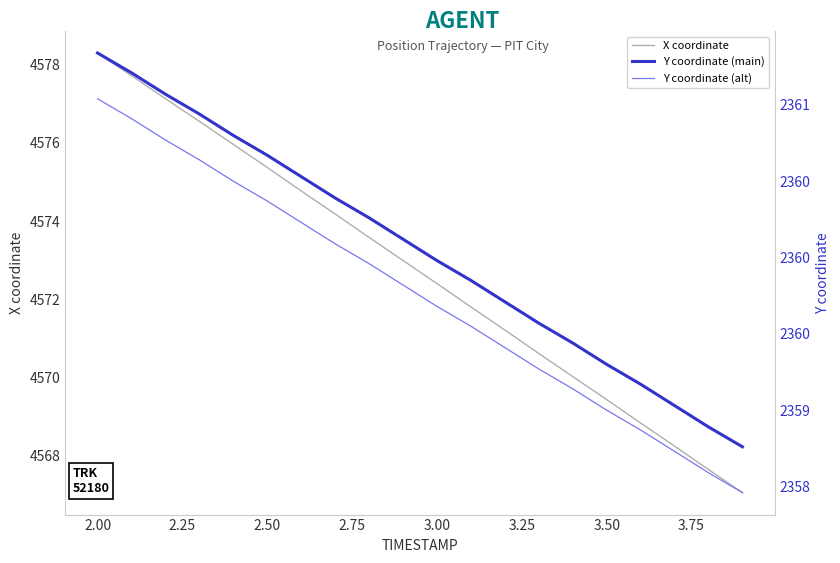

What is the highest value of the Y (thin) series?

2361.0